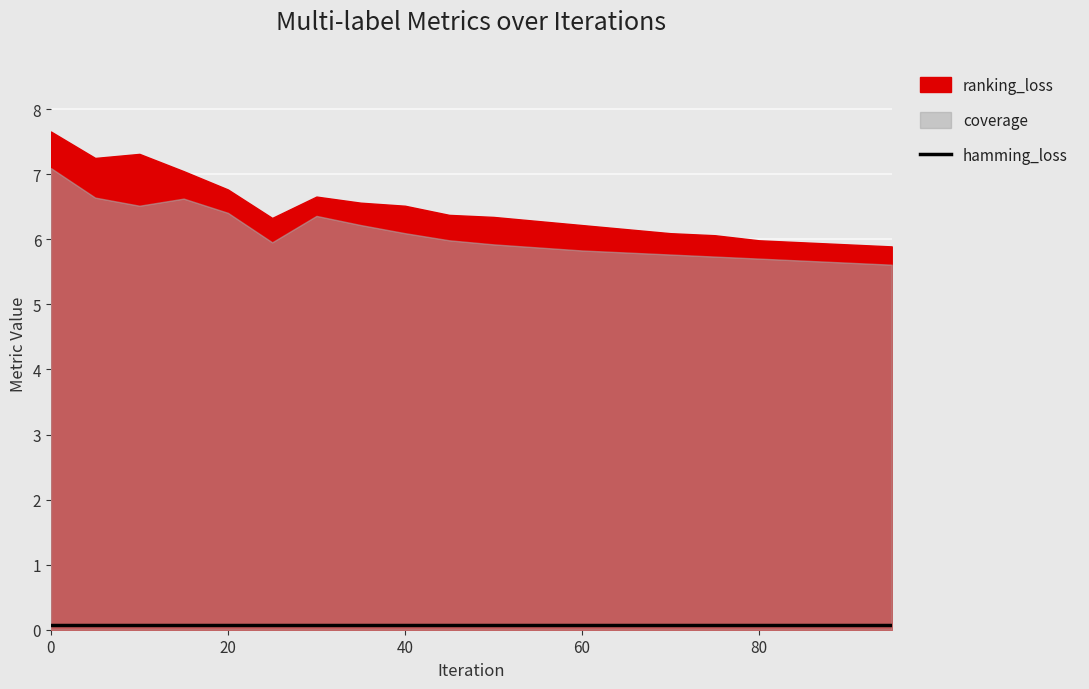

What is the maximum value for ranking_loss?

7.7